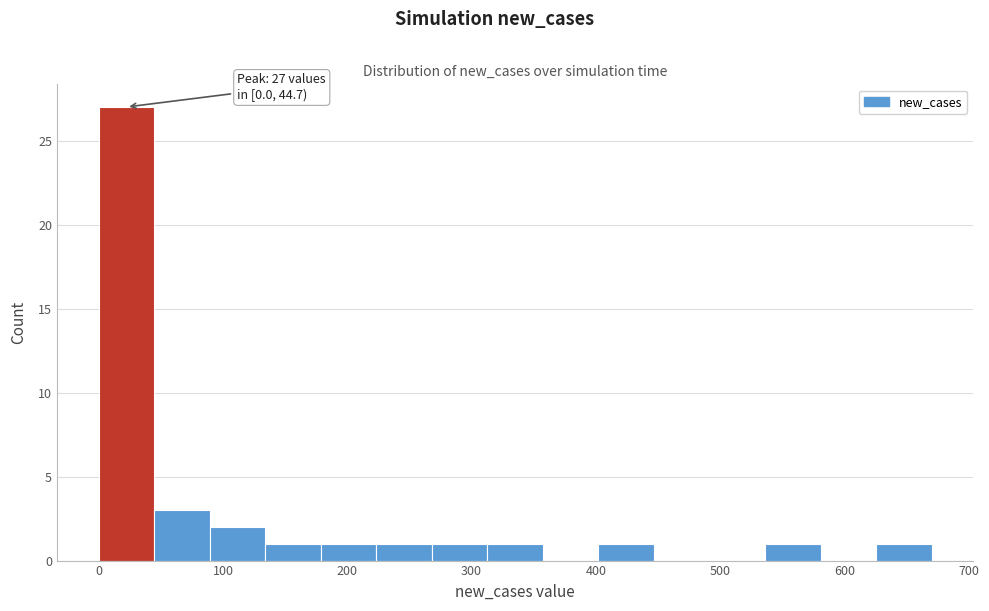

Which range on the x-axis has the tallest bar?

0 to 40